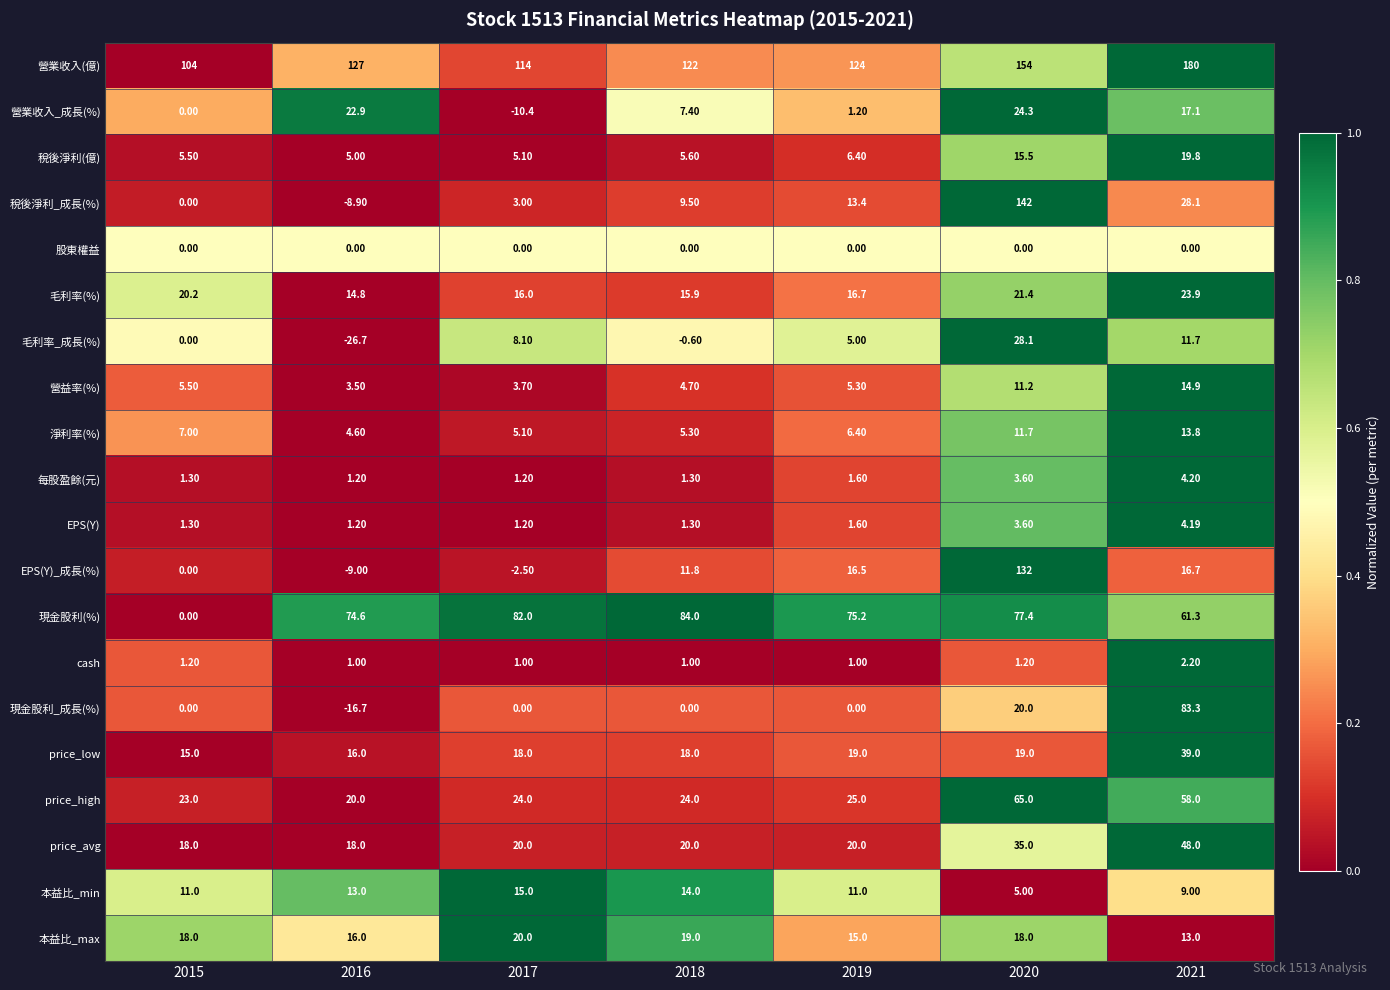

Is the value of 本益比_min at 2020 greater than the value of 每股盈餘(元) at 2016?

Yes